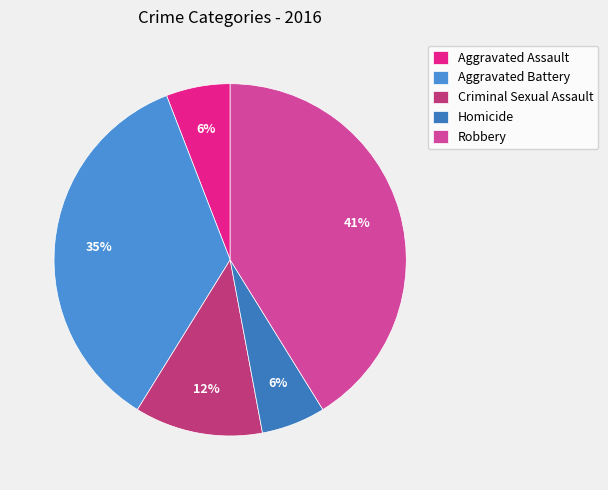

Approximately how many times larger is the value at Aggravated Battery compared to Homicide?

6.0